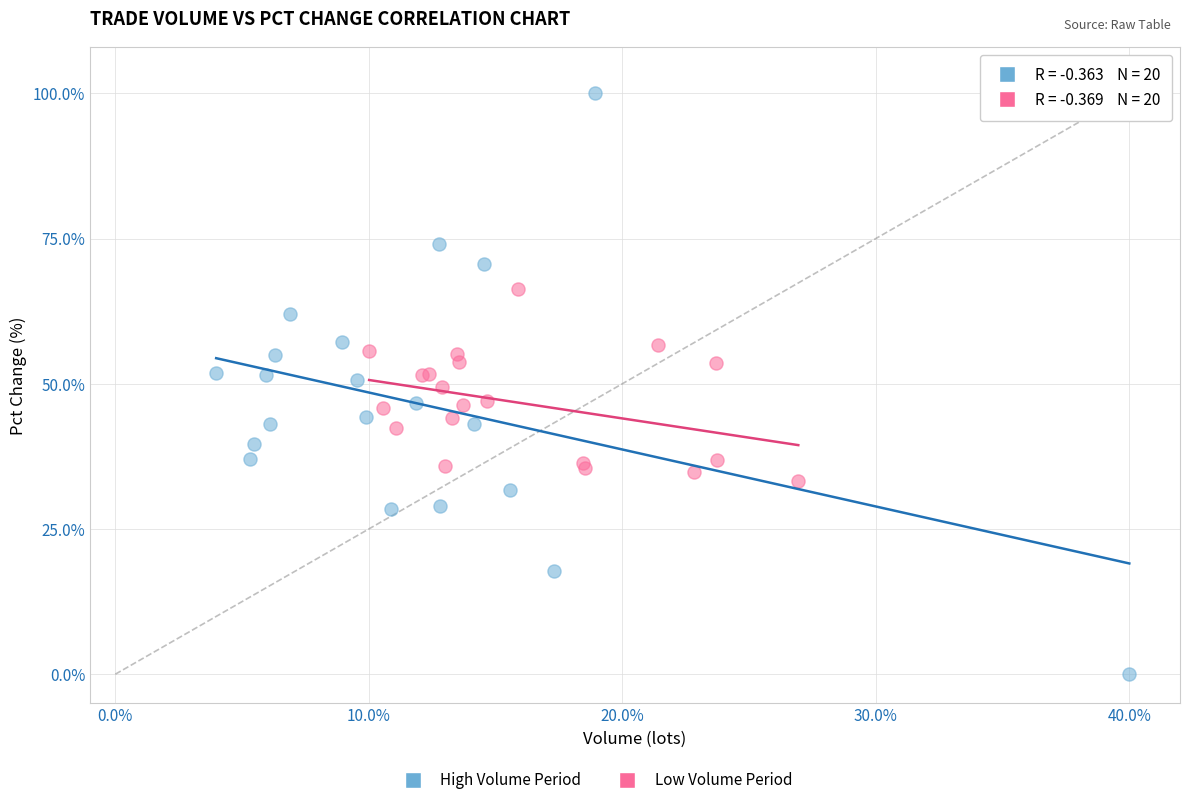

Which series contains the highest Y value?

High Volume Period